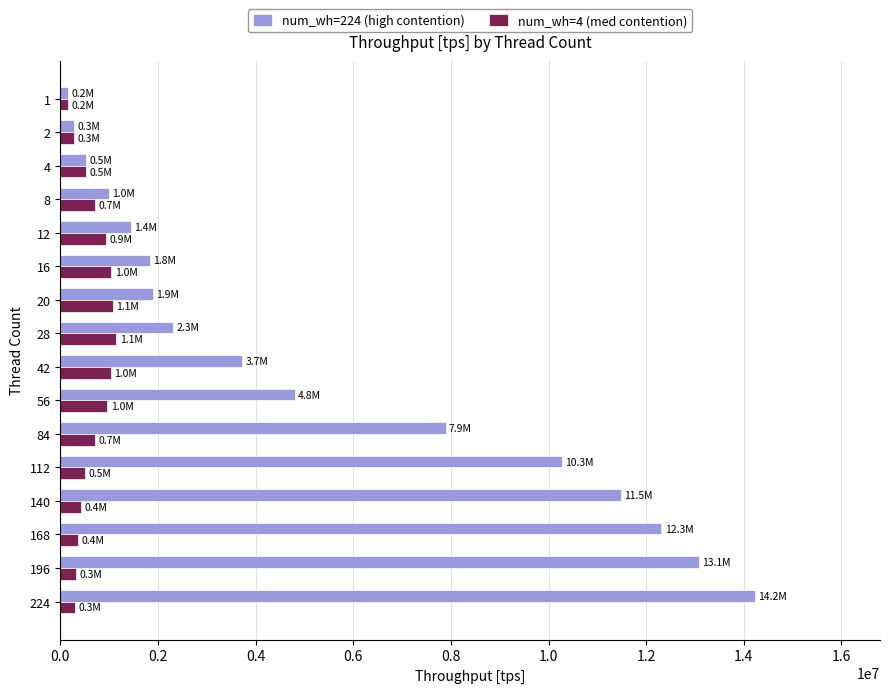

Which series has the largest range (max minus min)?

num_wh=224 (high contention)